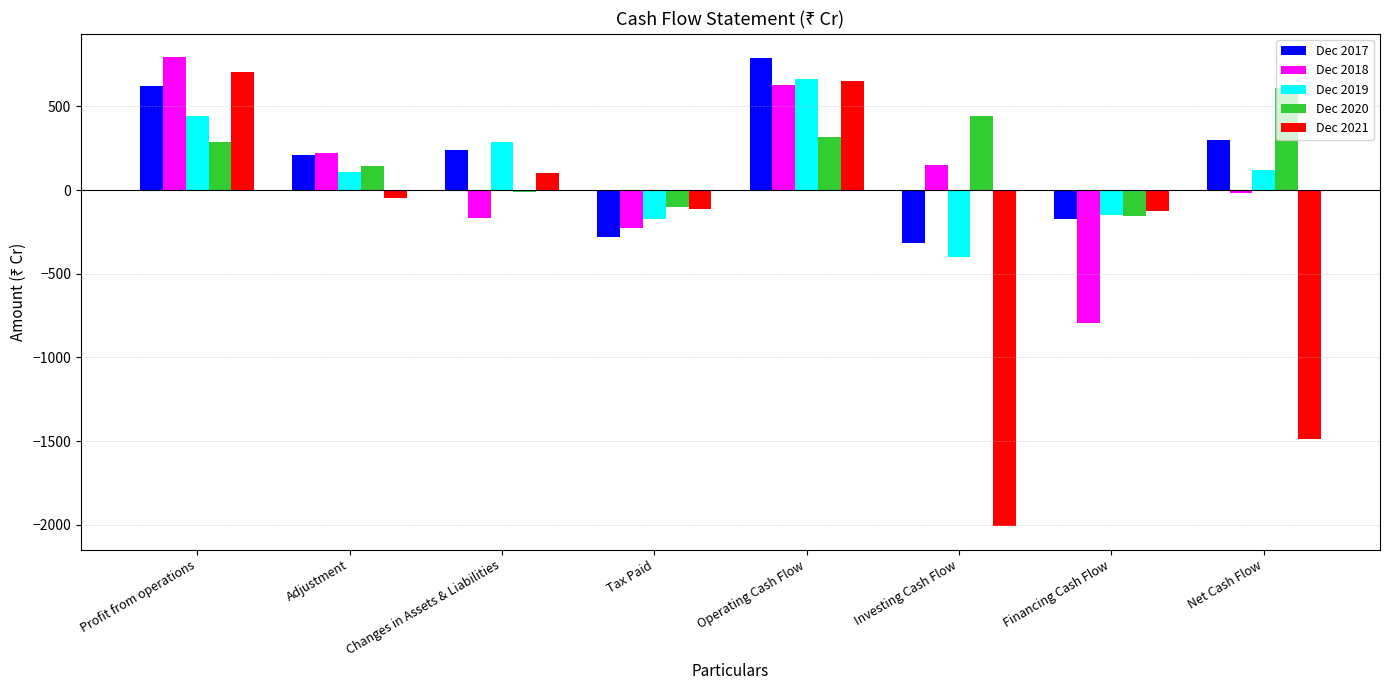

Which series has the widest spread of values?

Dec 2021